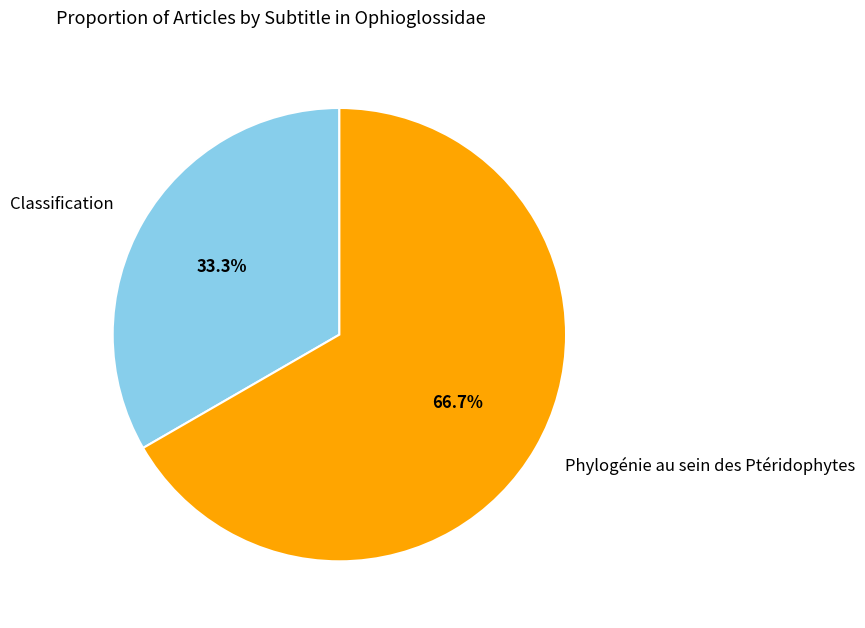

How many segments does this pie chart have?

2